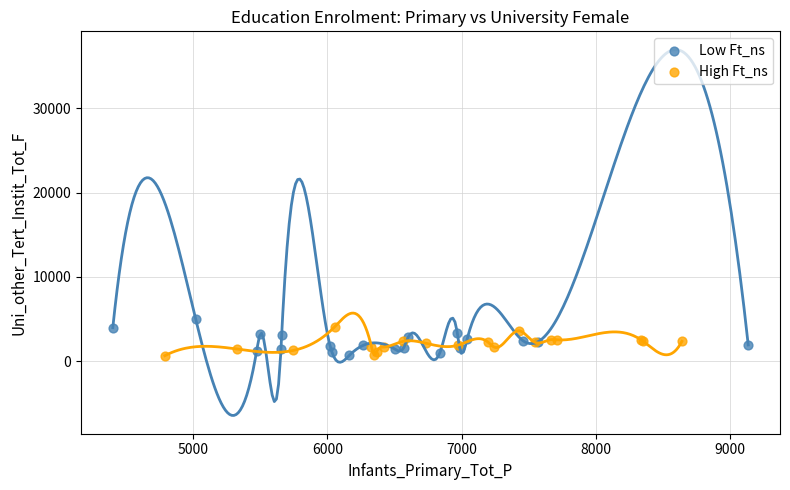

Which series has the largest Y range (max minus min)?

Low Ft_ns